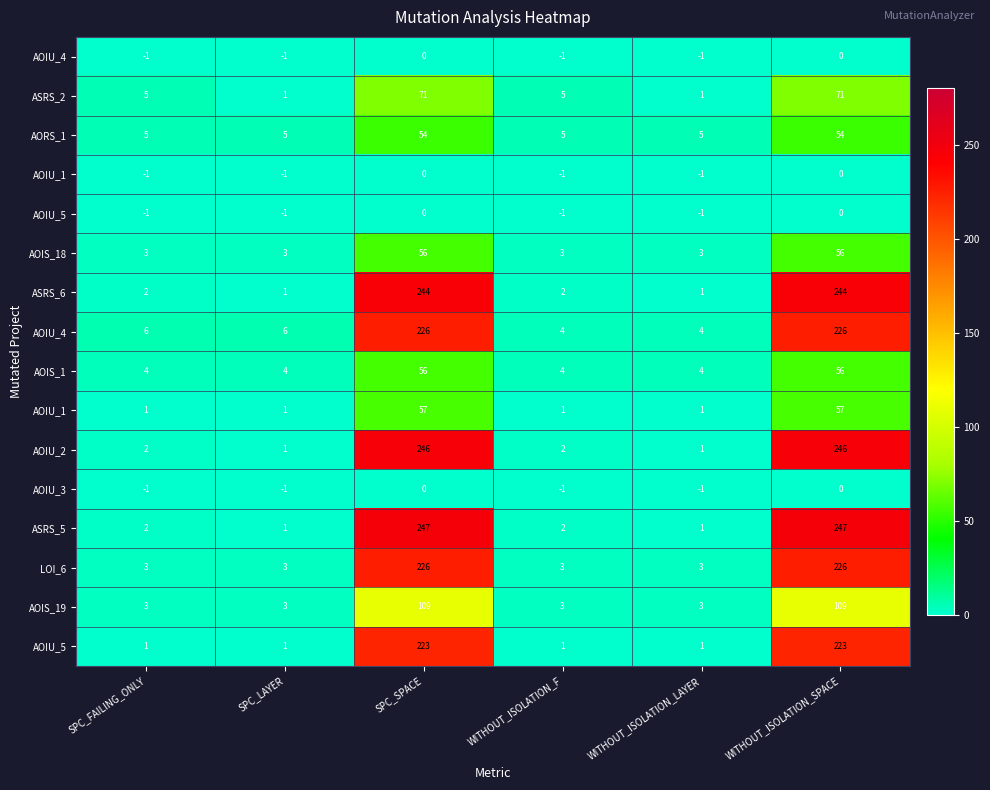

Count the number of categories in the chart.

6